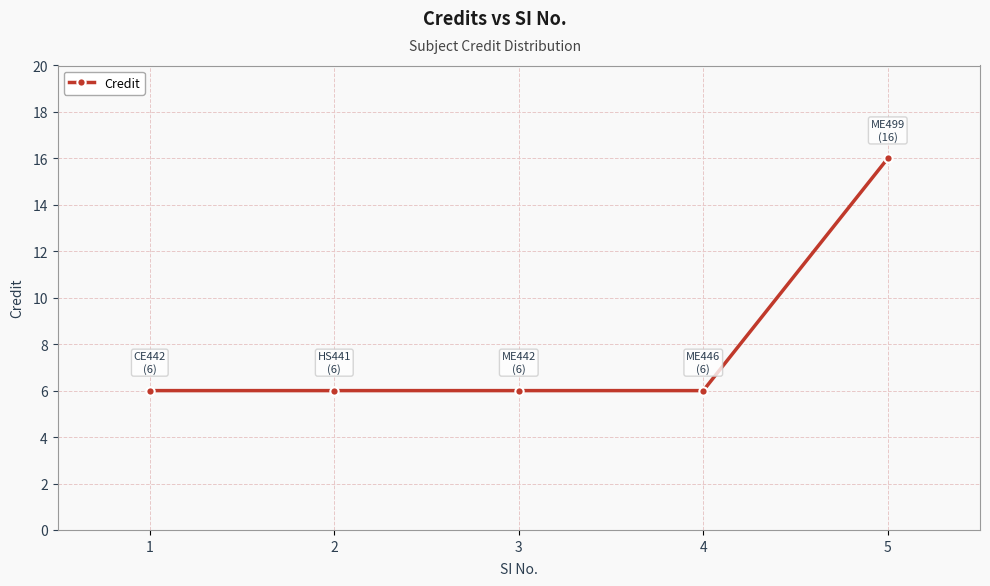

How many lines are shown in the chart?

1